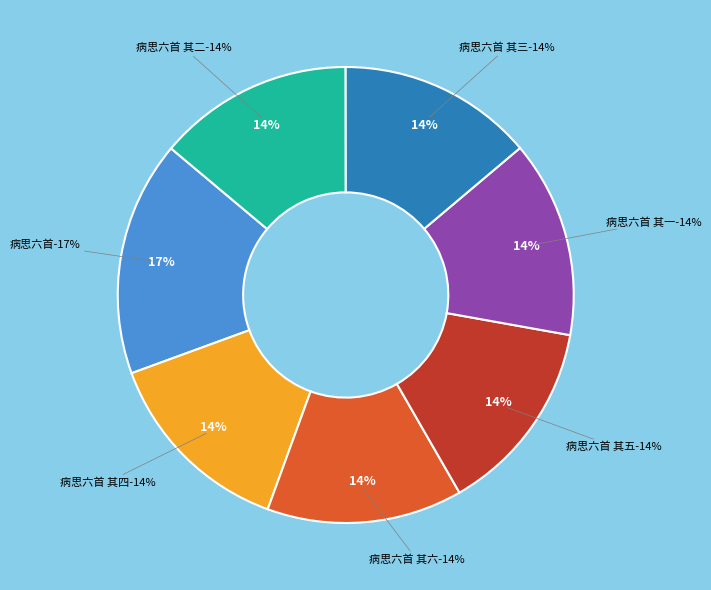

Does 病思六首 account for over 50% of the chart?

No